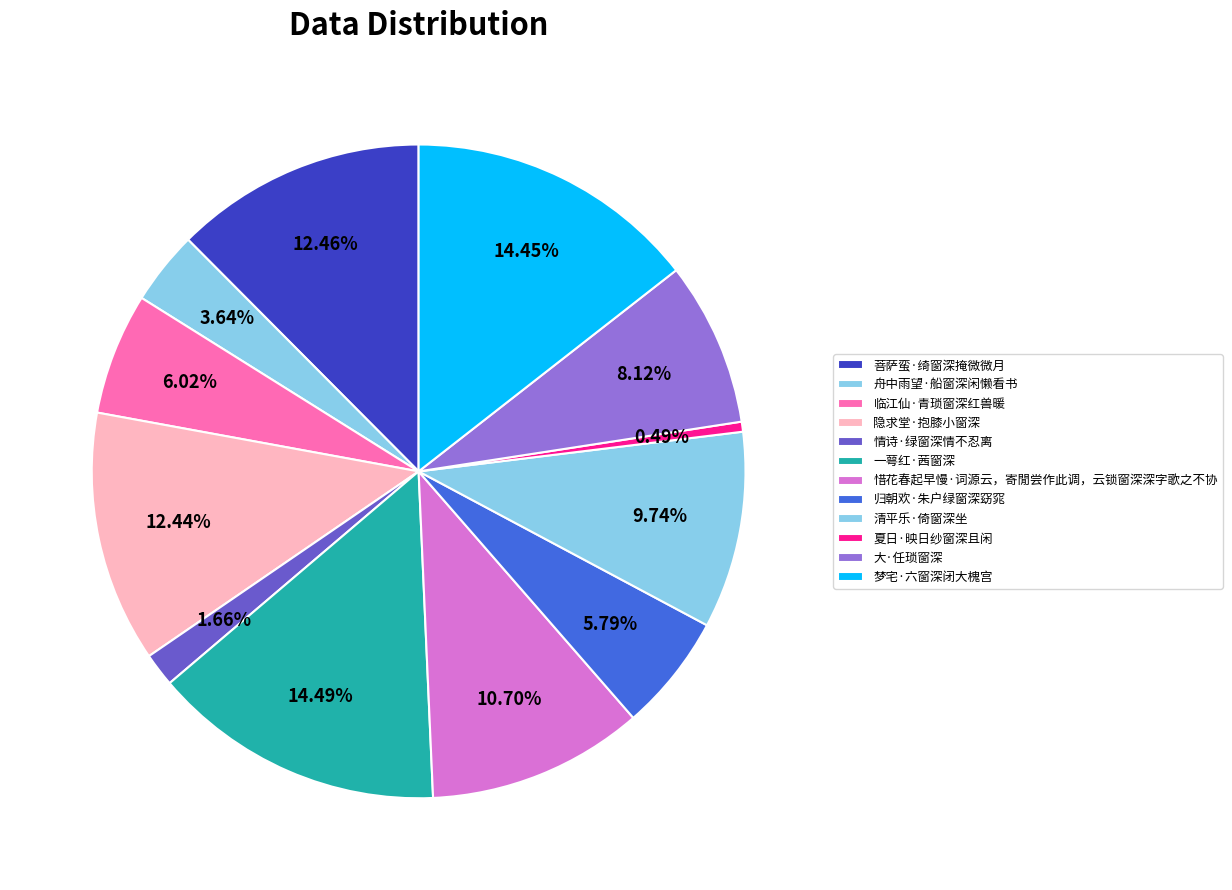

How many segments does this pie chart have?

12